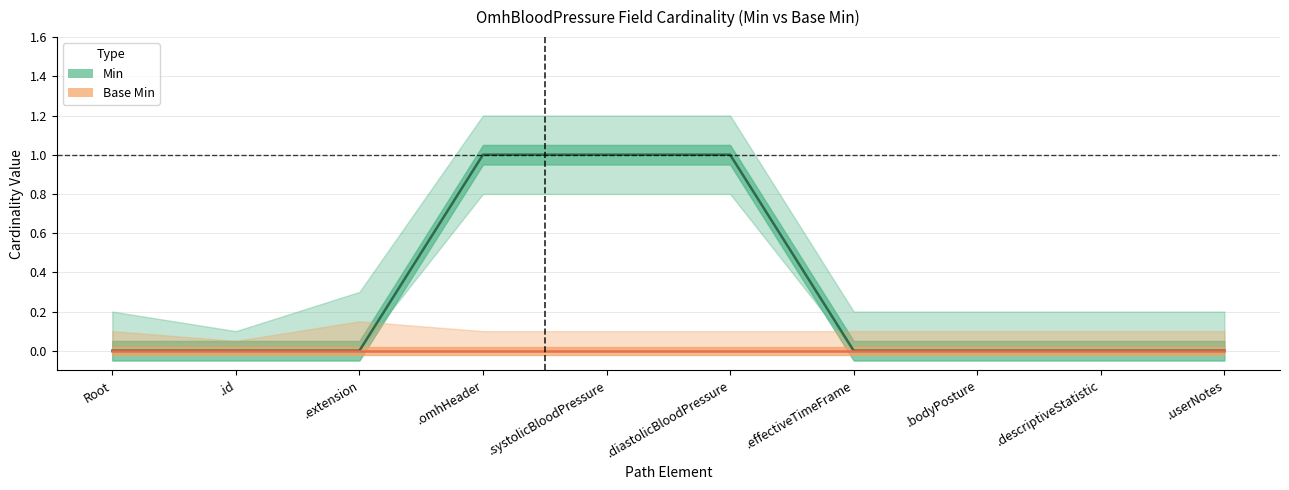

At which category does the chart reach its peak across all series?

.omhHeader